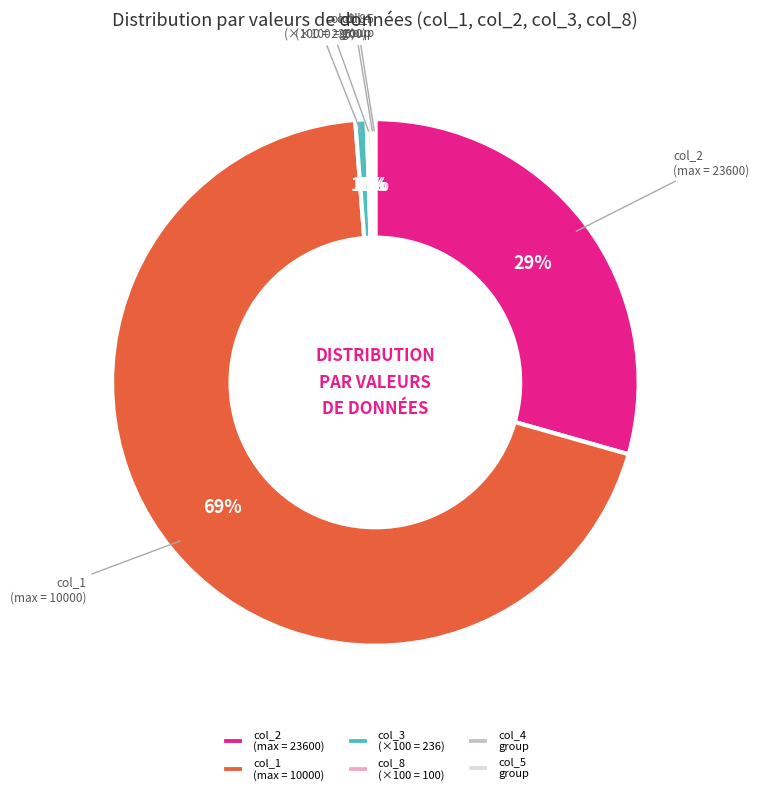

True or false: col_8 (×100 = 100) accounts for 0% of the total.

True